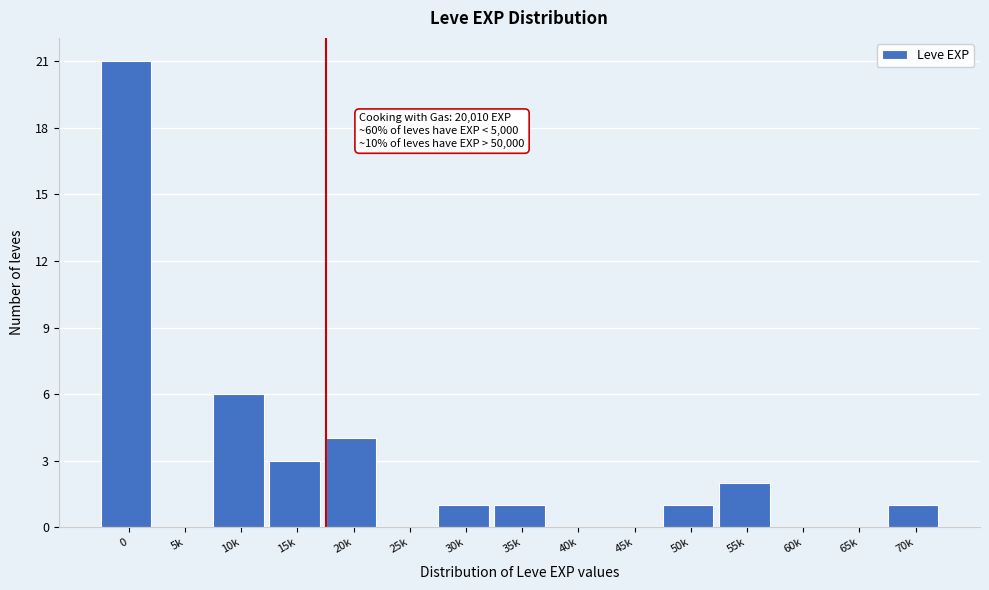

Reading left to right, what are all the values shown in this chart?

0=21	5k=0	10k=6	15k=3	20k=4	25k=0	30k=1	35k=1	40k=0	45k=0	50k=1	55k=2	60k=0	65k=0	70k=1